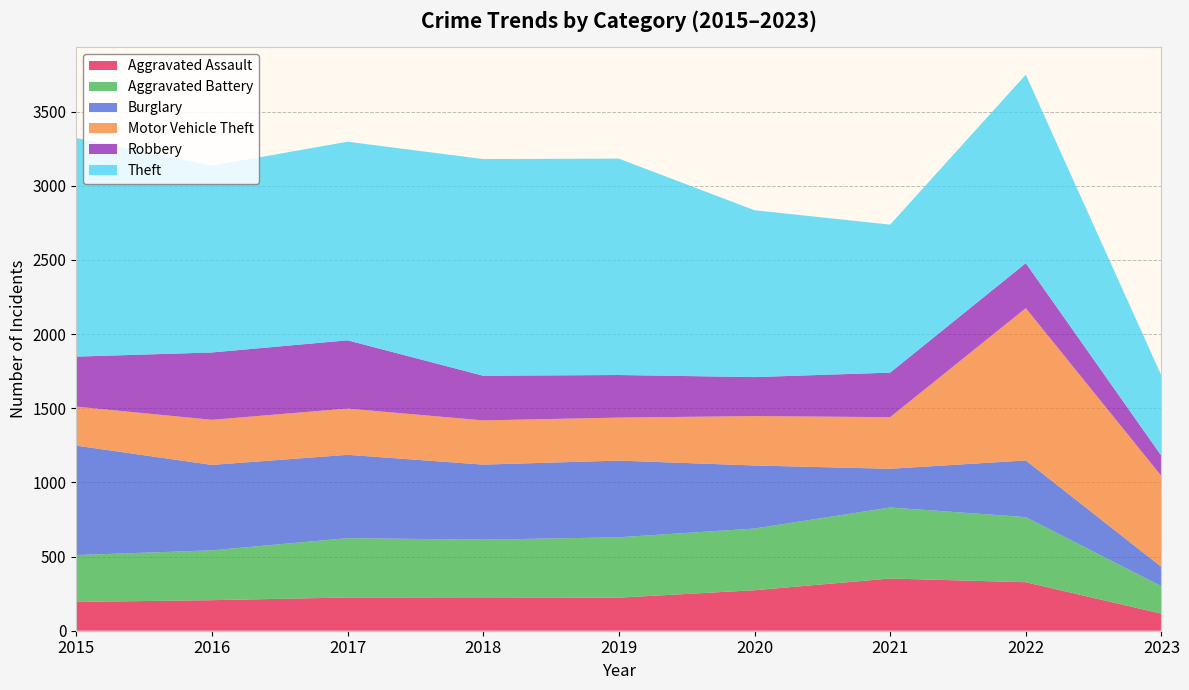

Reading left to right, extract all data points from this chart.

Aggravated Assault: 194	206	224	225	223	273	352	327	115
Aggravated Battery: 316	336	400	389	407	416	479	439	185
Burglary: 738	576	562	506	517	425	261	382	130
Motor Vehicle Theft: 263	304	312	298	290	333	348	1027	613
Robbery: 337	454	460	301	287	263	300	303	136
Theft: 1474	1259	1339	1461	1459	1125	998	1271	541